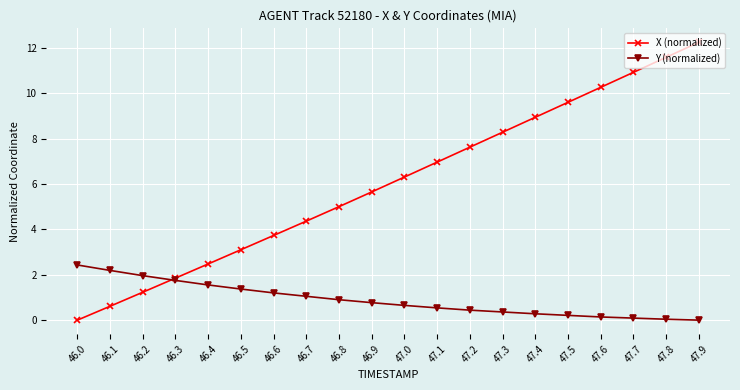

What is the sum of the X (normalized) values at 46.0 and 46.7?

4.4